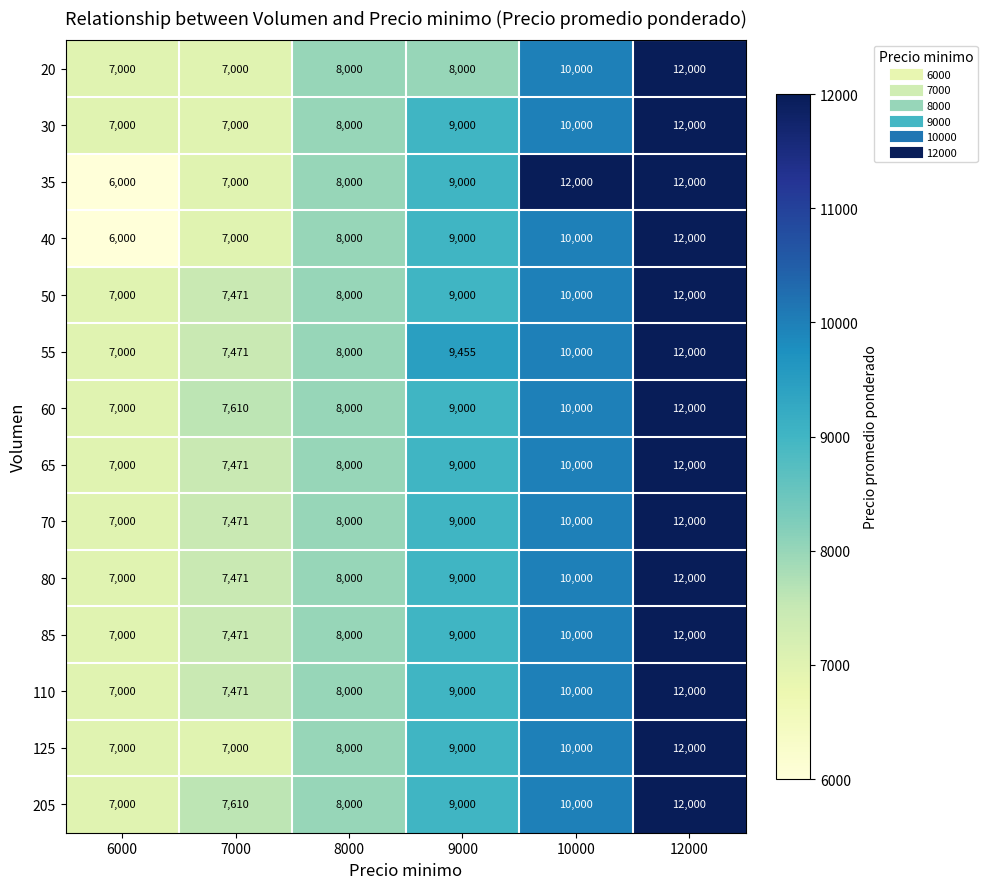

The value of 40 at 12000 is 12000. True or false?

True